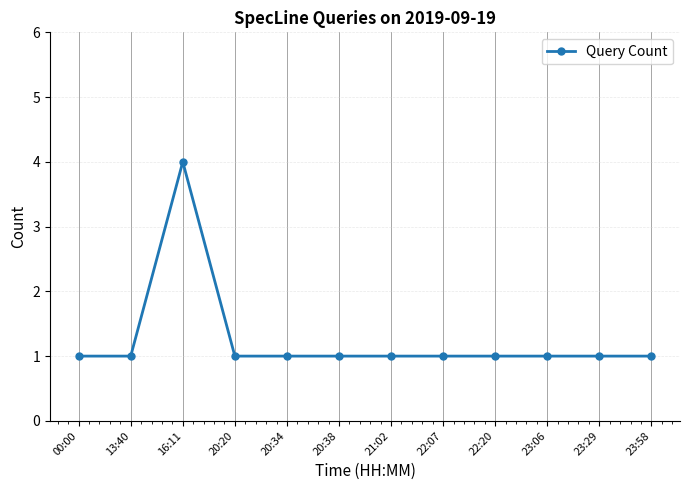

What position from the right is 00:00?

12